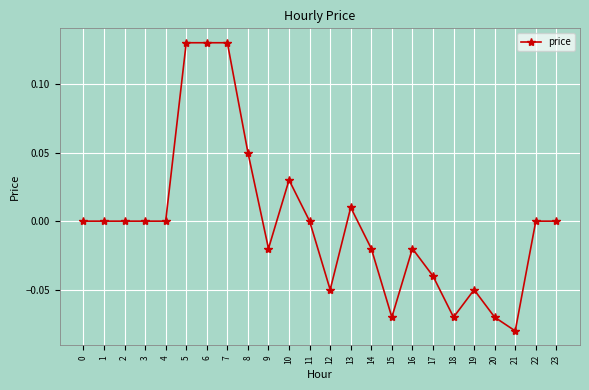

Which has a higher value, 20 or 3?

3